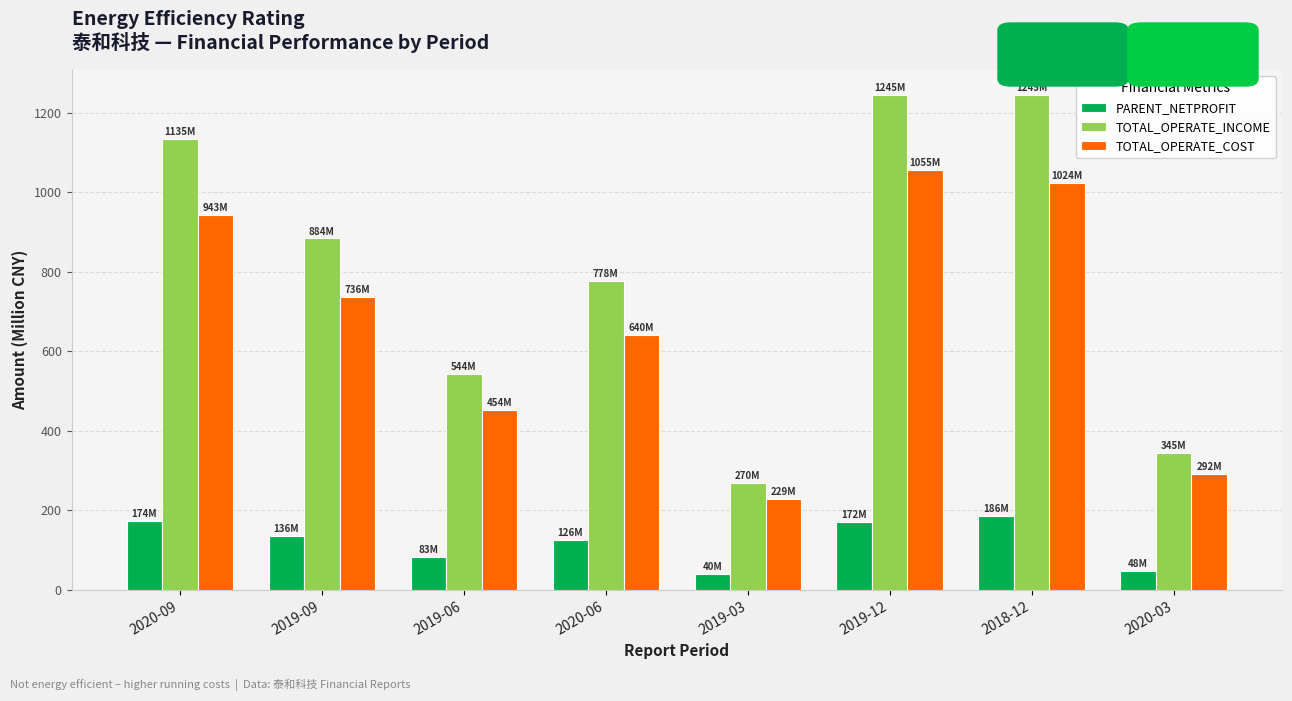

Is the value of PARENT_NETPROFIT at 2019-03 greater than the value of TOTAL_OPERATE_INCOME at 2019-06?

No